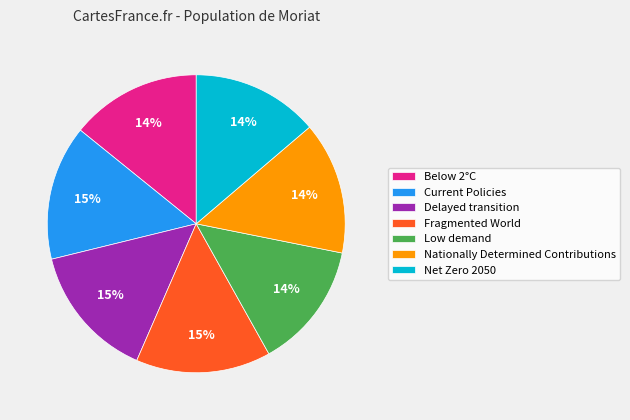

True or false: Low demand accounts for 1% of the total.

False